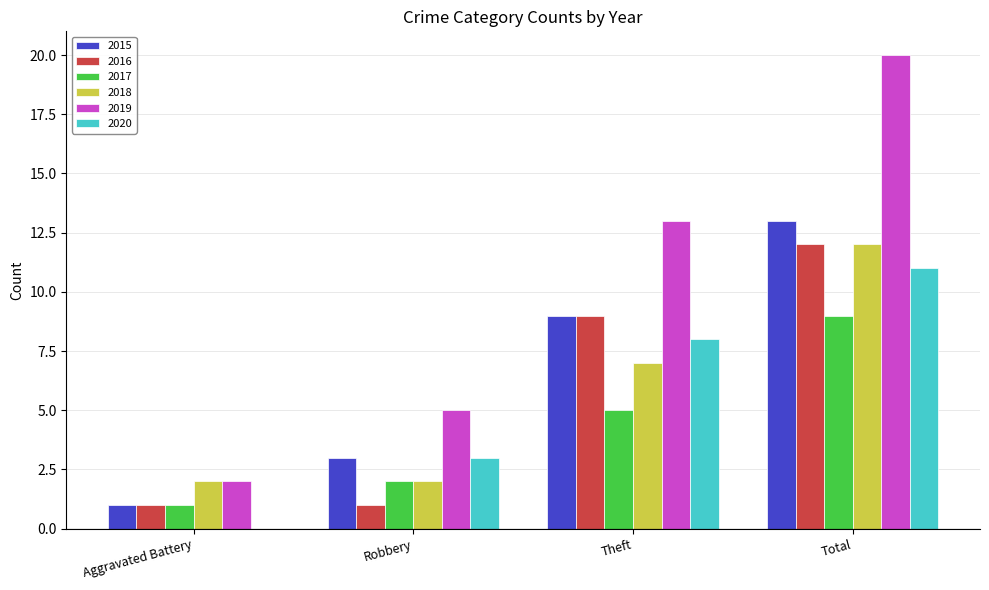

What is the difference between the 2016 values at Aggravated Battery and Total?

11